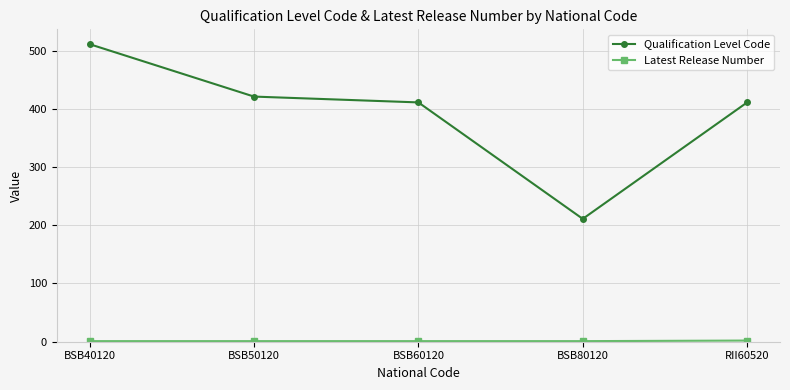

At which category is the sum across all series the highest?

BSB40120